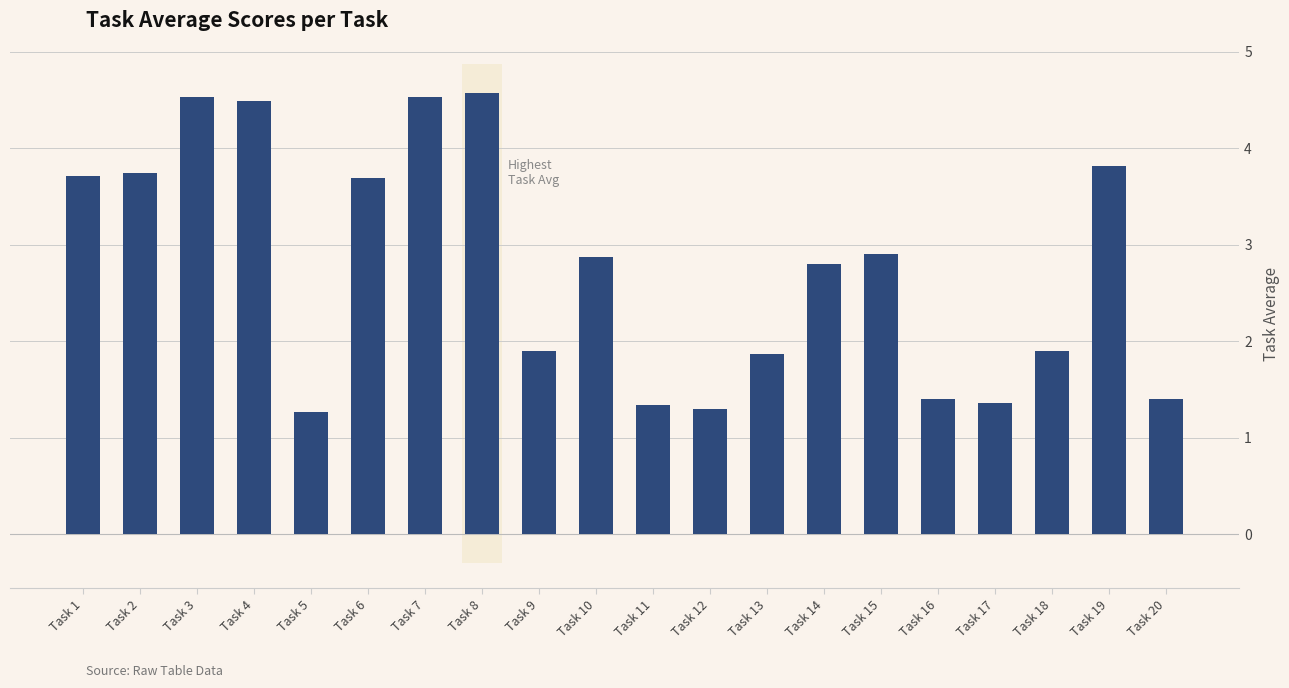

How many categories are shown in the chart?

20